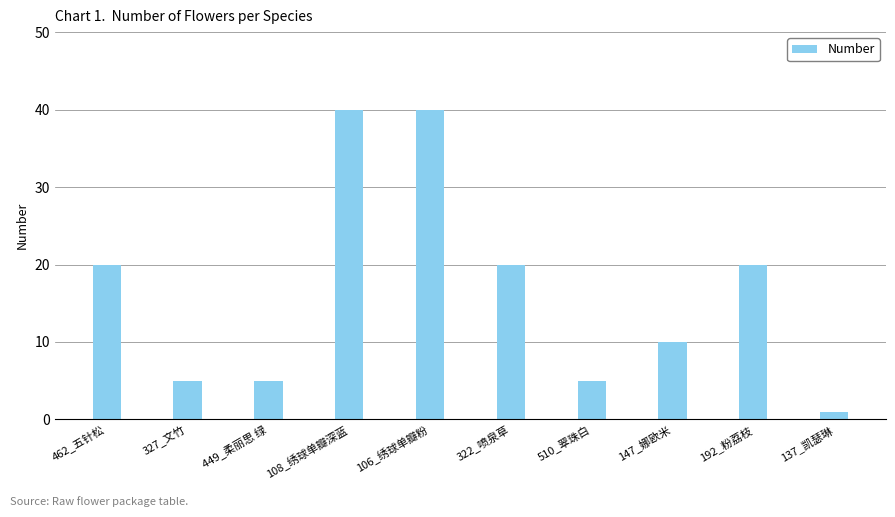

What is the difference between the values at 322_喷泉草 and 108_绣球单瓣深蓝?

20